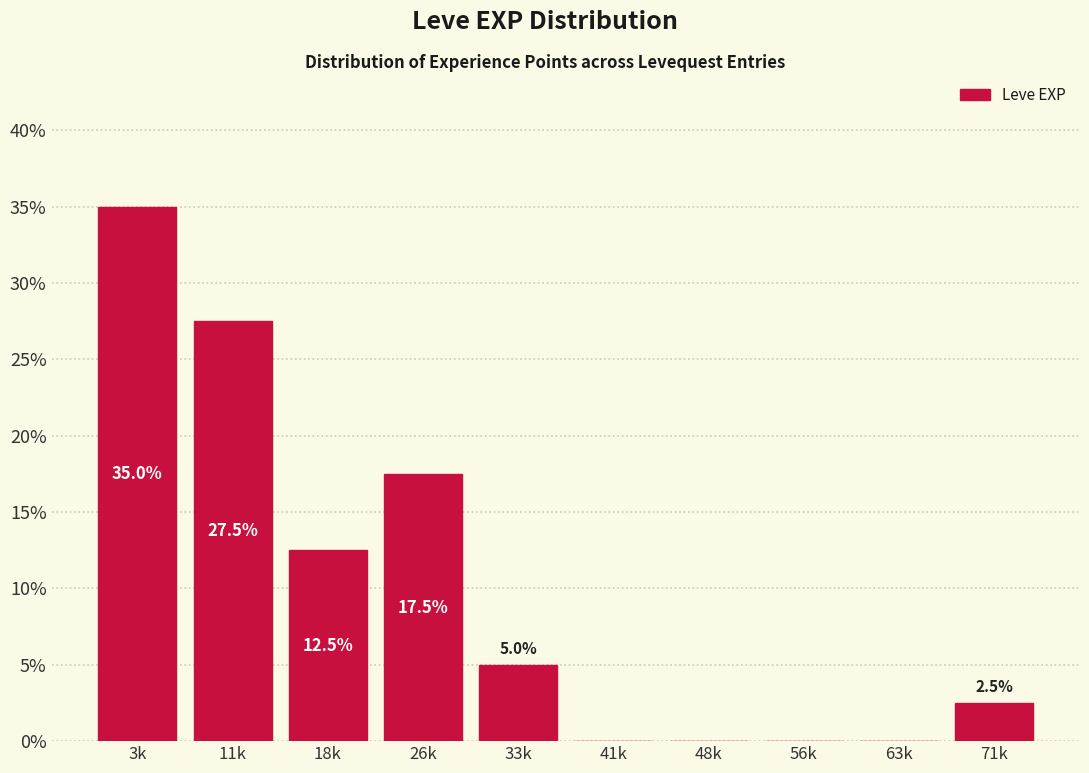

Reading left to right, list all the values displayed in this chart.

3k=35.0	11k=27.5	18k=12.5	26k=17.5	33k=5.0	41k=0.0	48k=0.0	56k=0.0	63k=0.0	71k=2.5